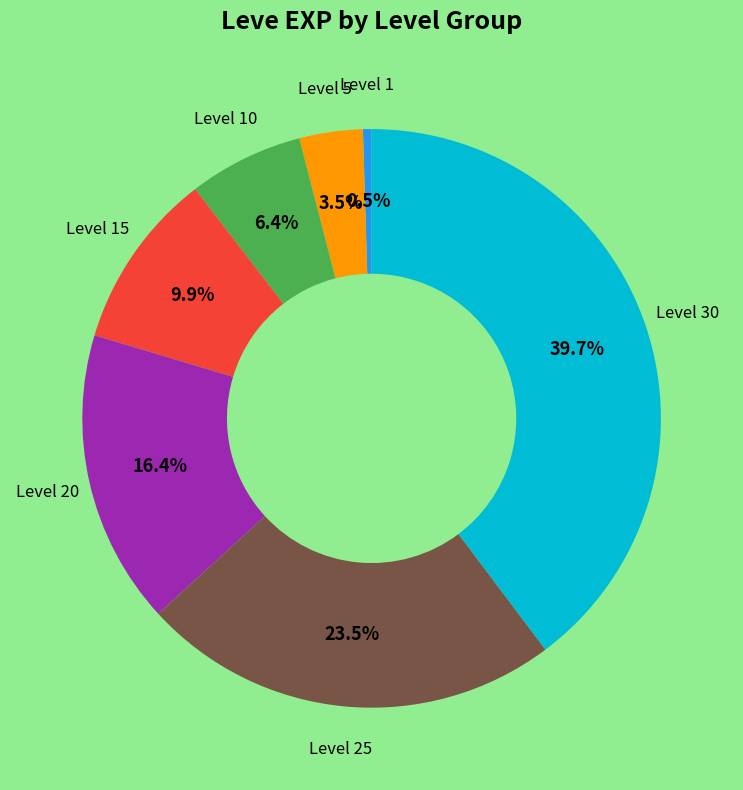

Does any single category account for the majority?

No